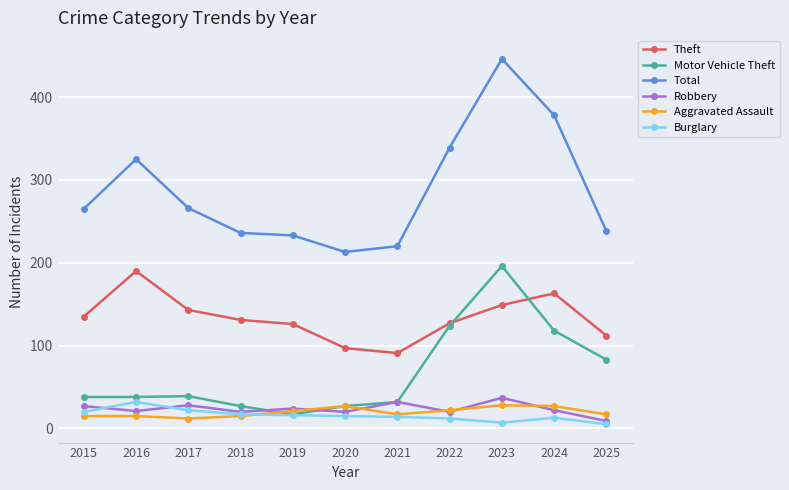

At which category does the chart reach its peak across all series?

2023